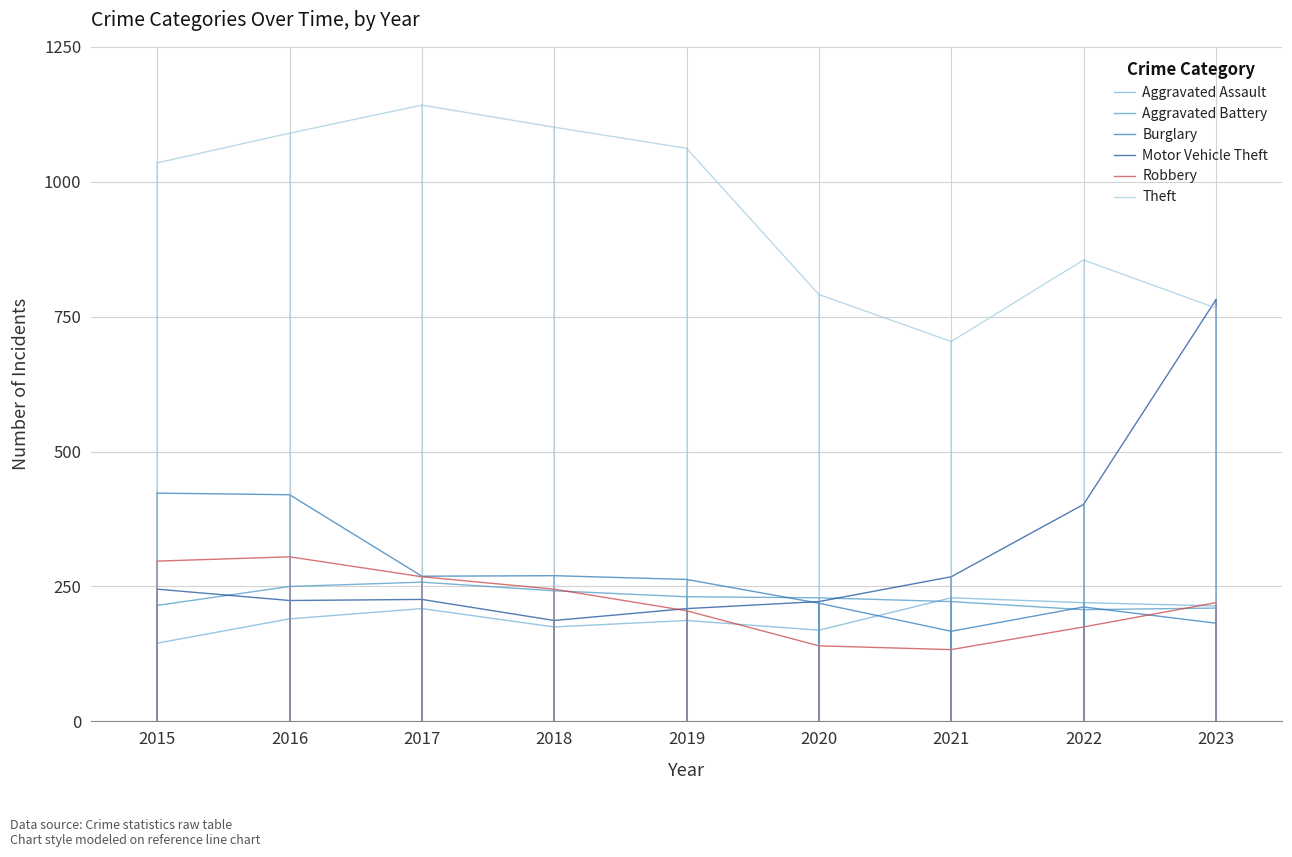

The value of Motor Vehicle Theft at 2017 is 226. True or false?

True